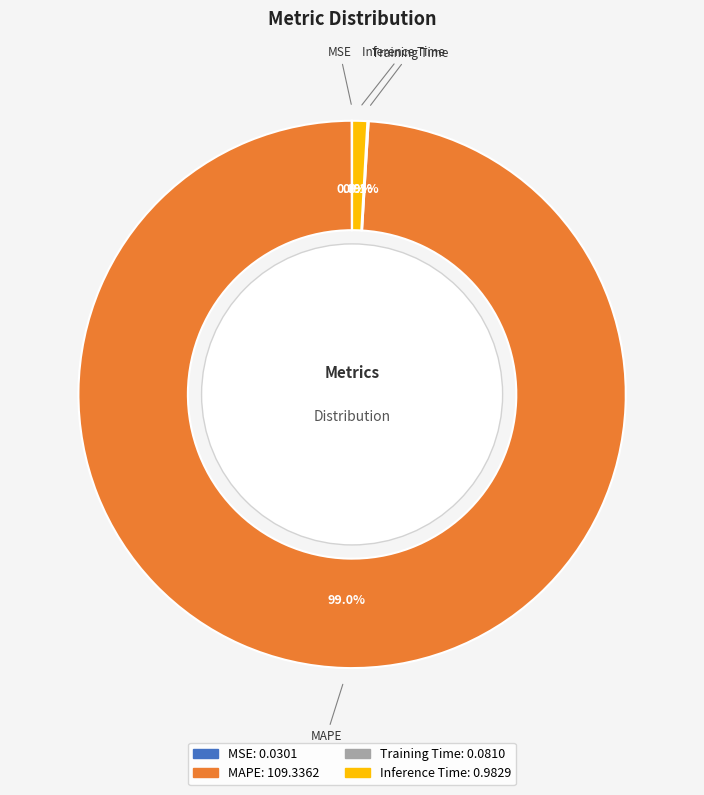

What is the largest slice in the pie chart?

MAPE